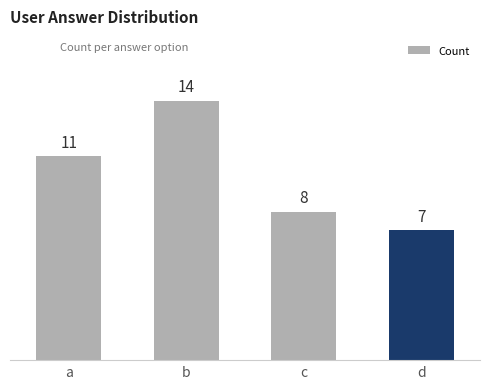

What is the sum of all values?

40